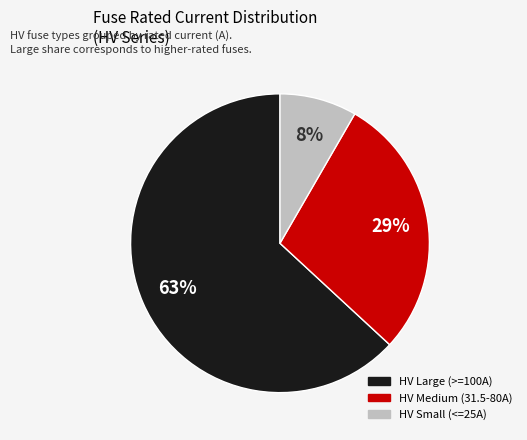

To the nearest percent, what is the average slice percentage?

33%